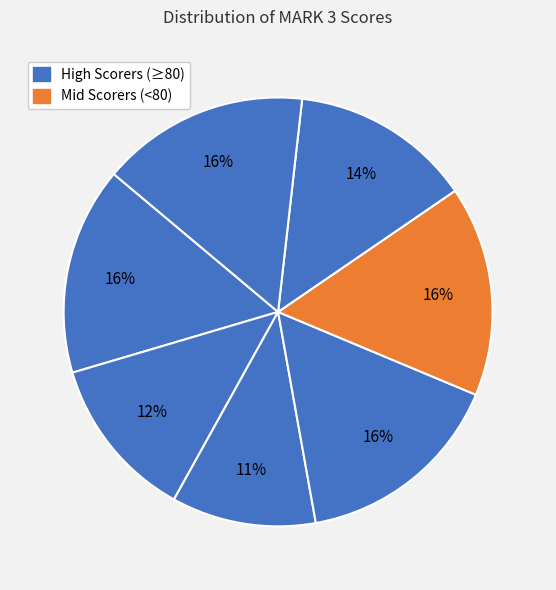

How many segments does this pie chart have?

7